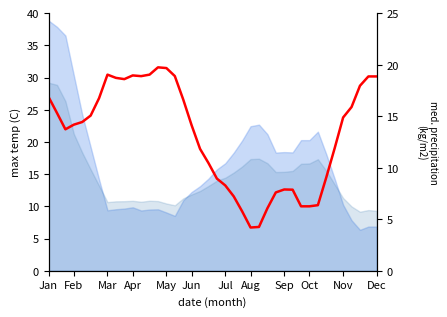

How many lines are shown in the chart?

1